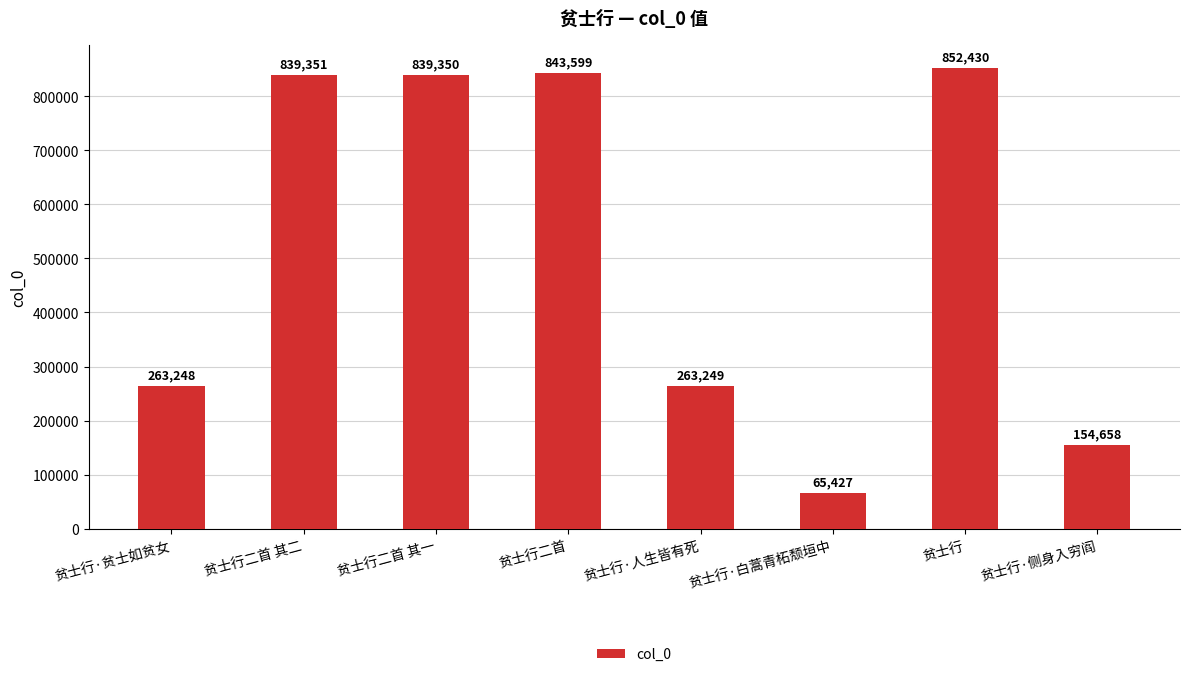

What is the label of the 8th bar from the left?

贫士行·侧身入穷阎